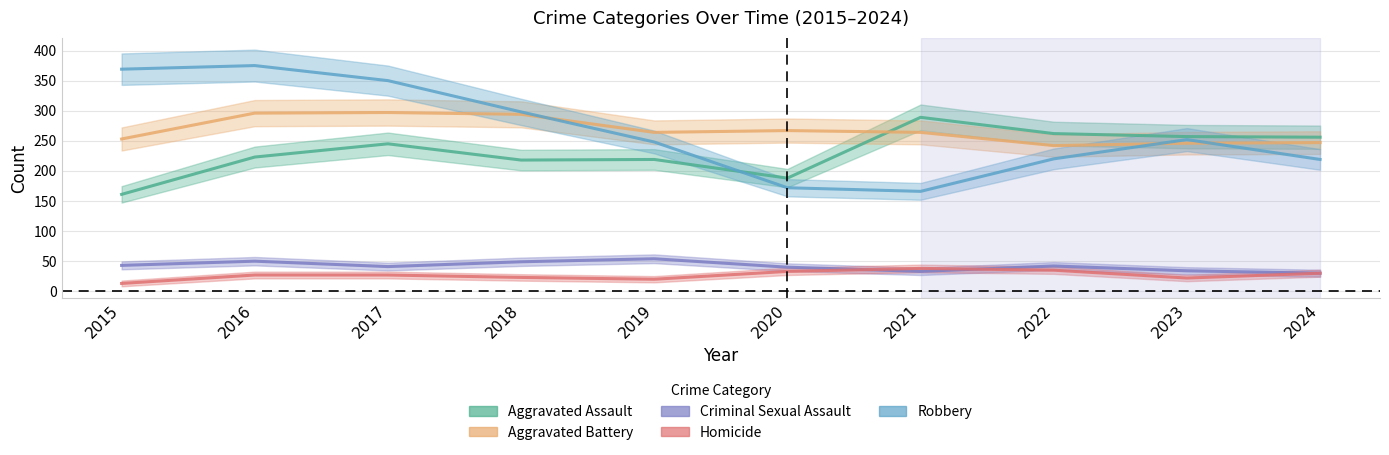

At which category is the sum across all series the highest?

2016